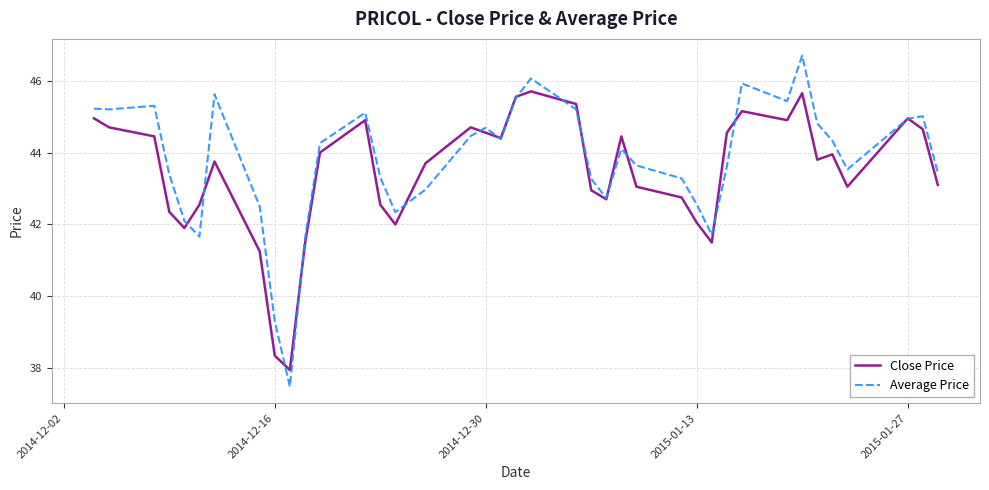

What is the average value of the Close Price series?

43.4